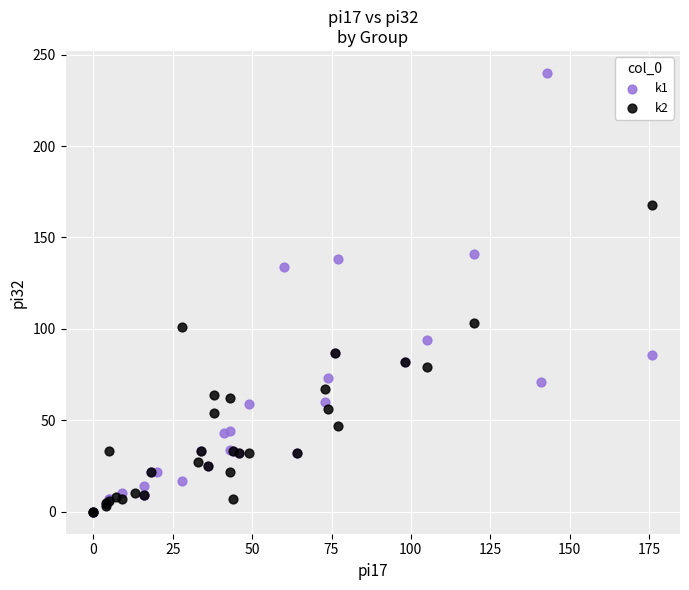

Which series contains the highest Y value?

k1